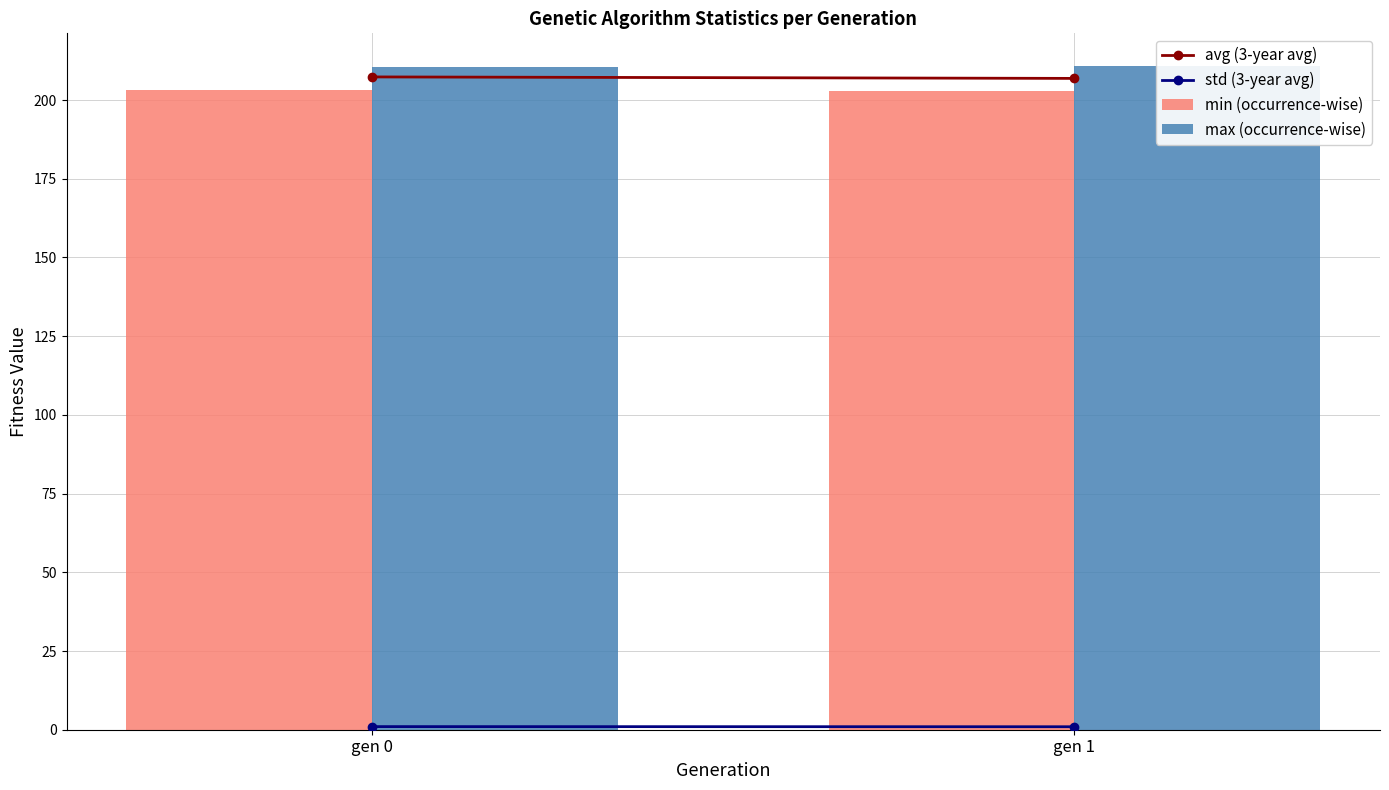

The value of min (occurrence-wise) at gen 0 is 266.2. True or false?

False